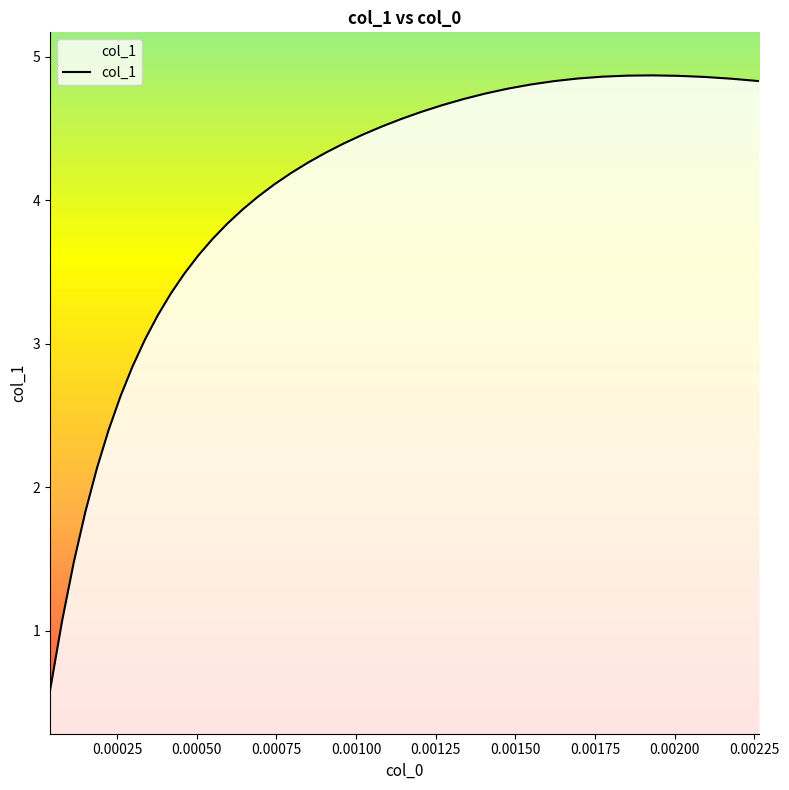

What is the smallest value displayed?

0.6